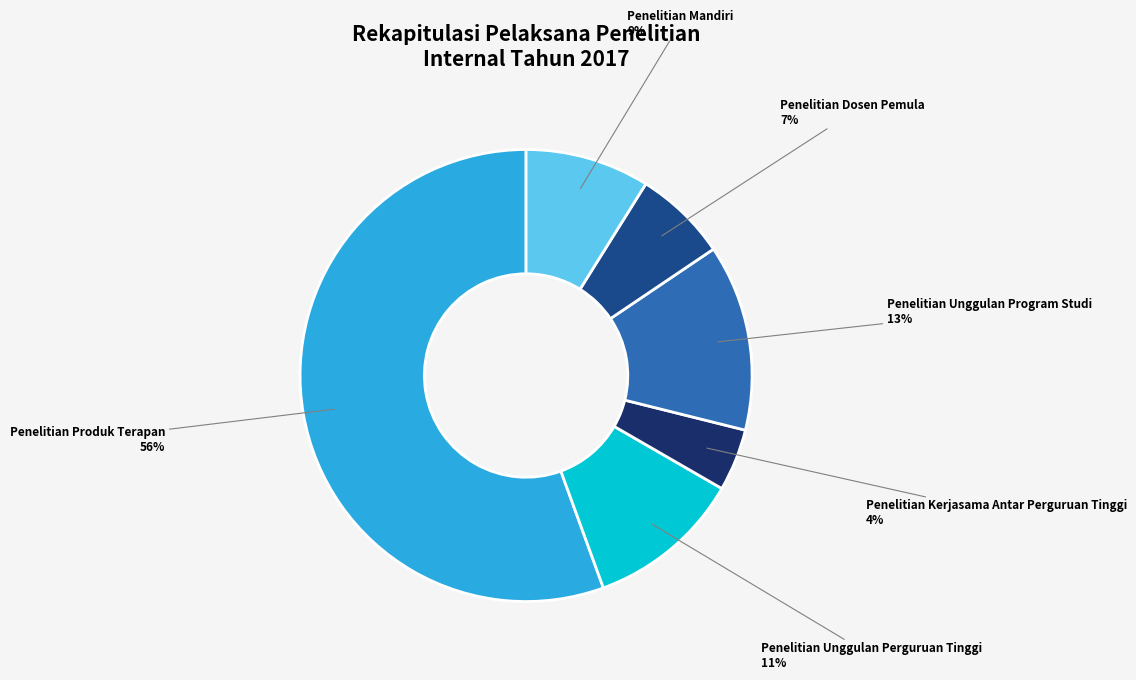

What percentage is the Penelitian Unggulan Program Studi slice, to the nearest percent?

13%